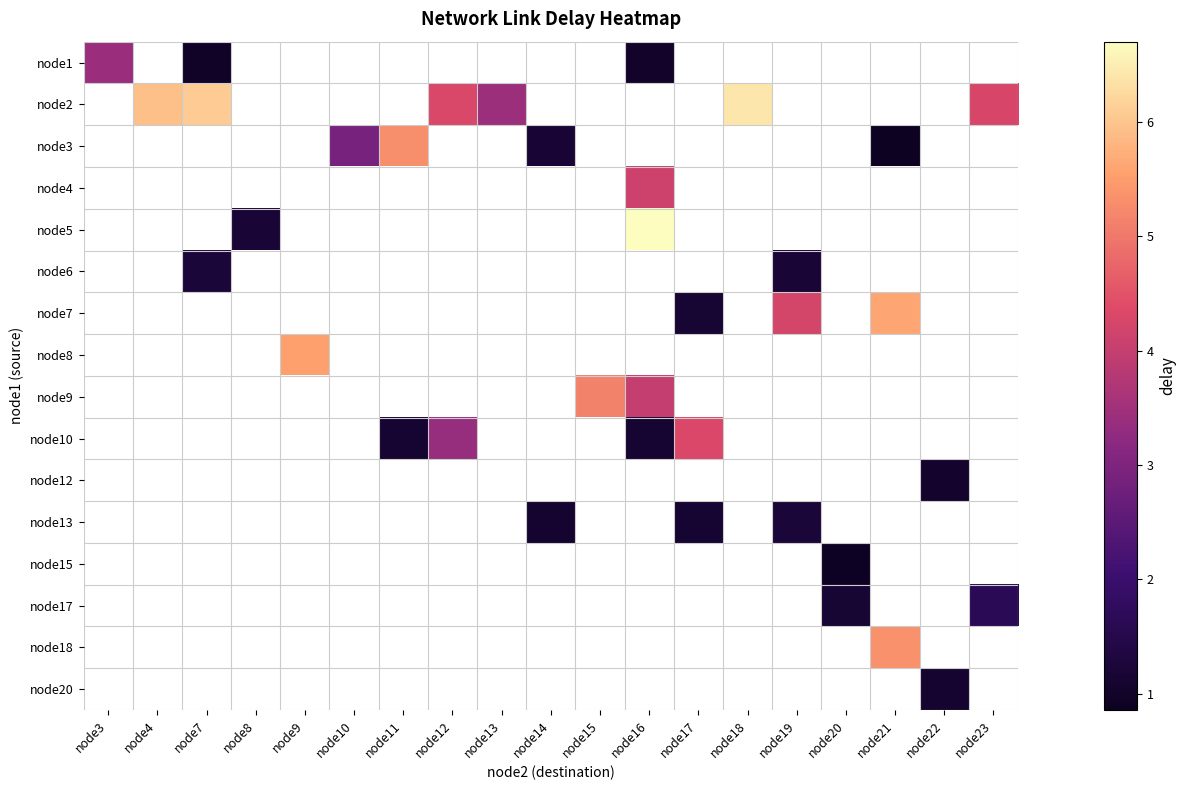

Which label corresponds to the smallest value in the chart?

node21